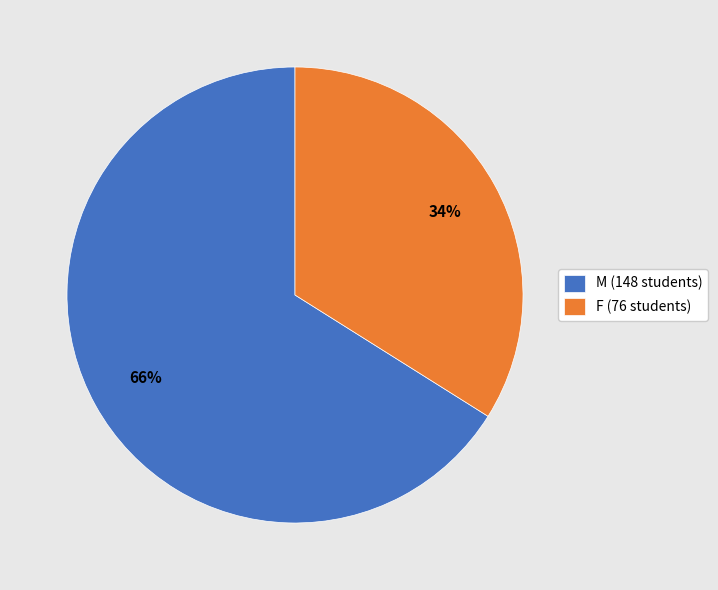

To the nearest percent, what is the difference between the largest and smallest slice percentages?

32%